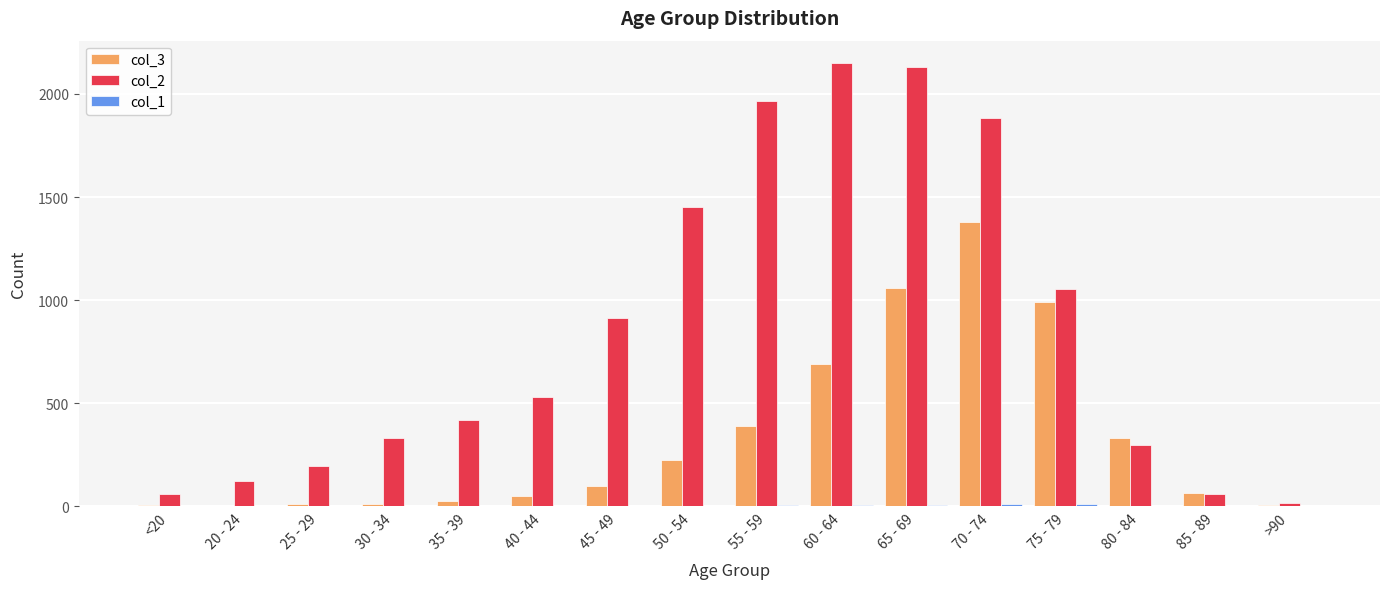

What is the greatest value displayed?

2151